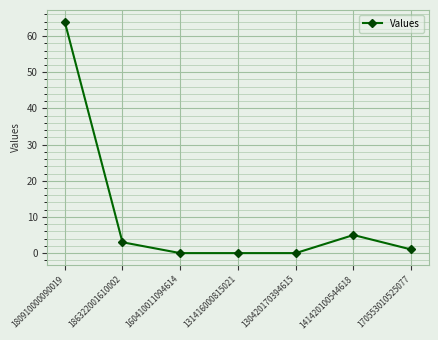

What is the difference between the maximum and minimum values?

64